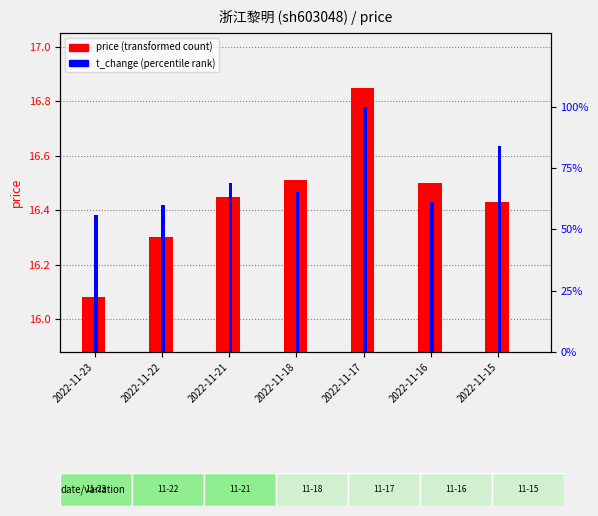

What is the greatest value displayed?

100.0